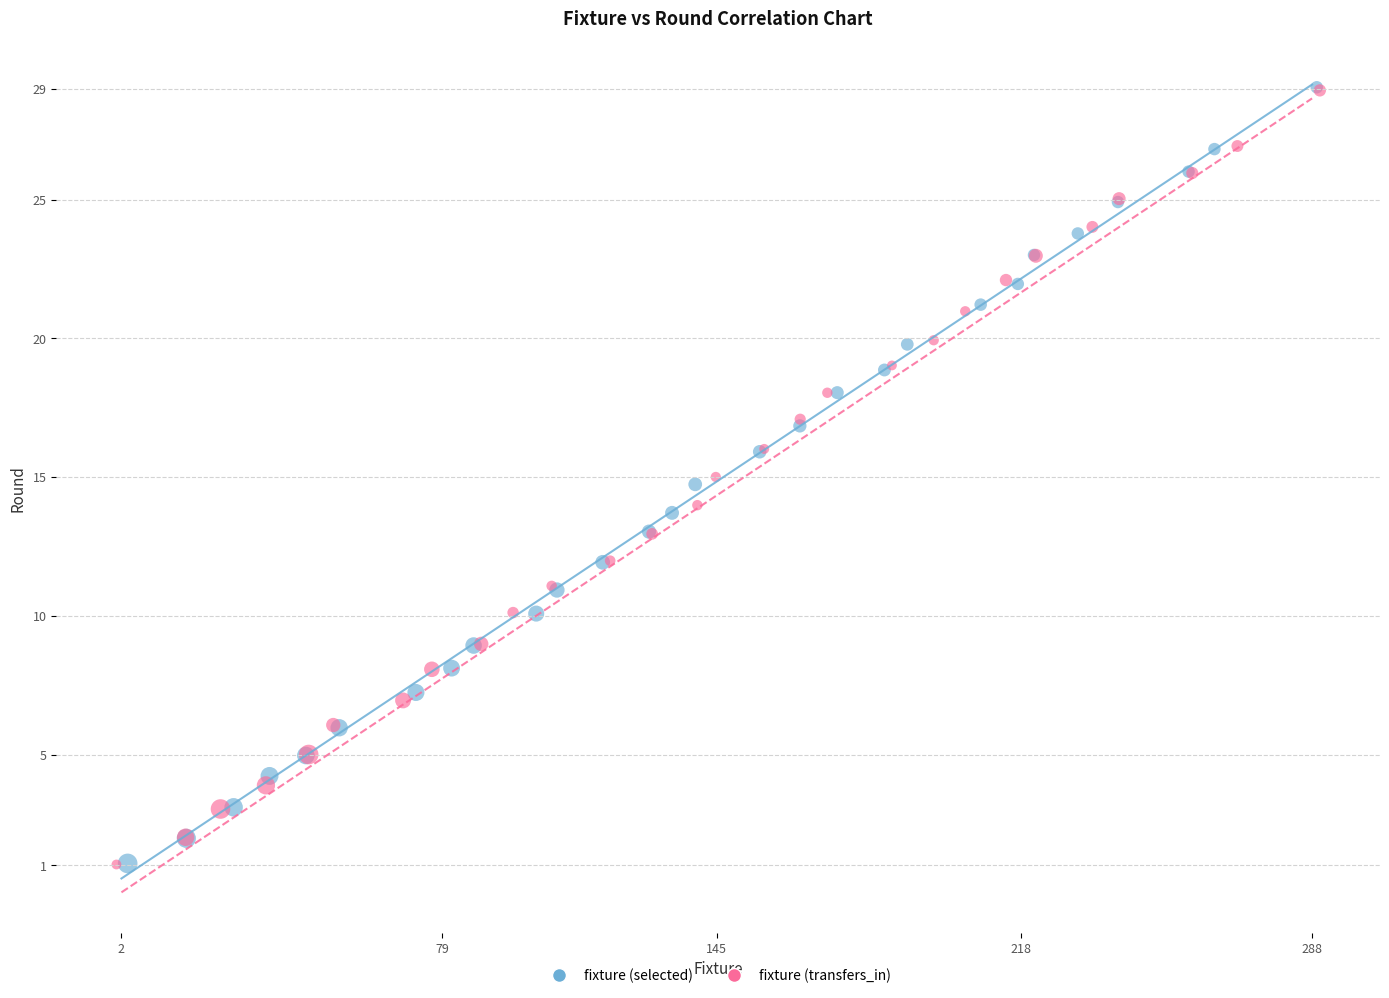

Which series has the widest spread of Y values?

fixture (selected)